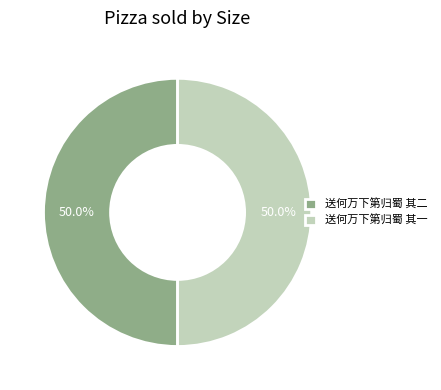

Is the sum of 送何万下第归蜀 其二 and 送何万下第归蜀 其一 greater than half?

Yes